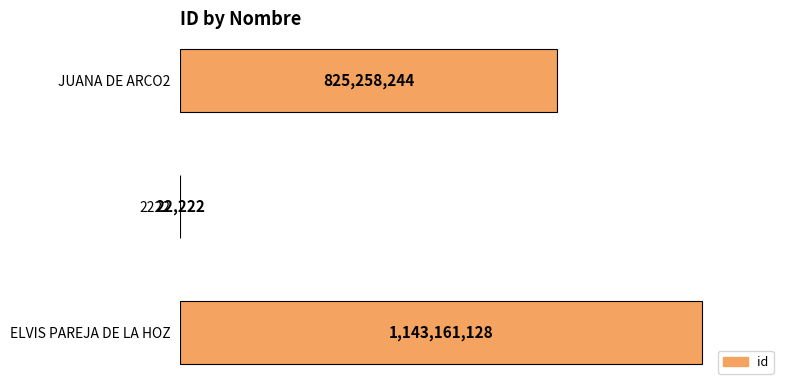

Are the bars horizontal?

Yes